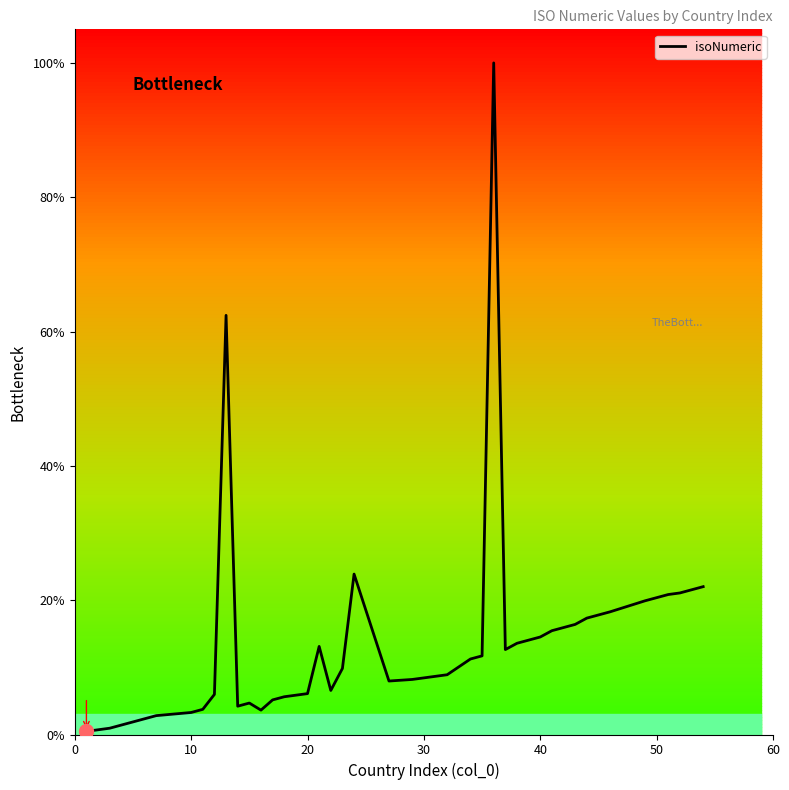

What is the value of the 6th point from the left?

3.7